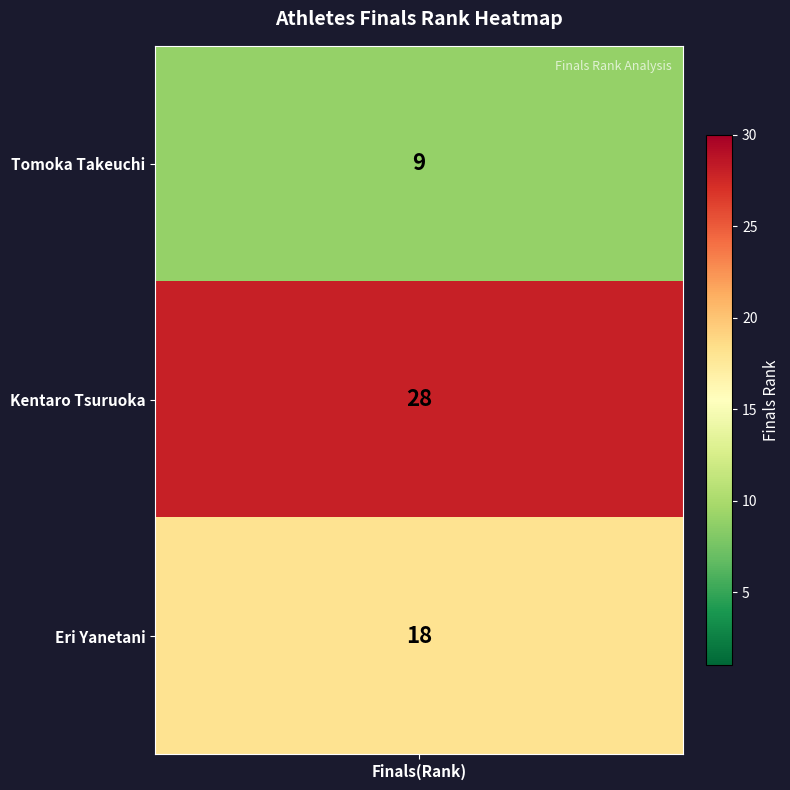

How many values are between 9 and 28?

3